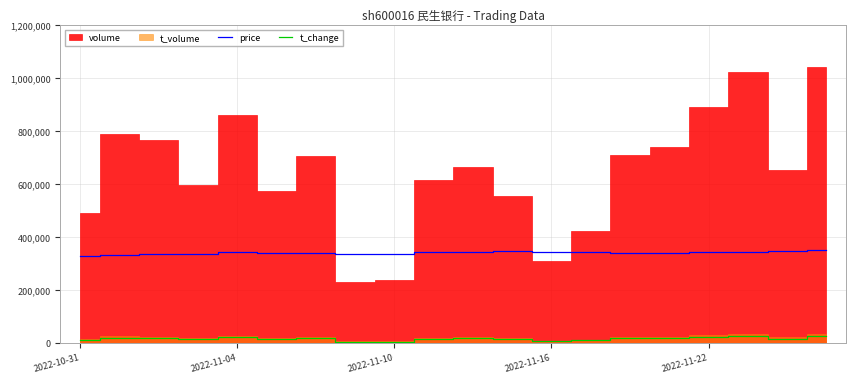

The value of t_change at 2022-11-22 is 25000.0. True or false?

True